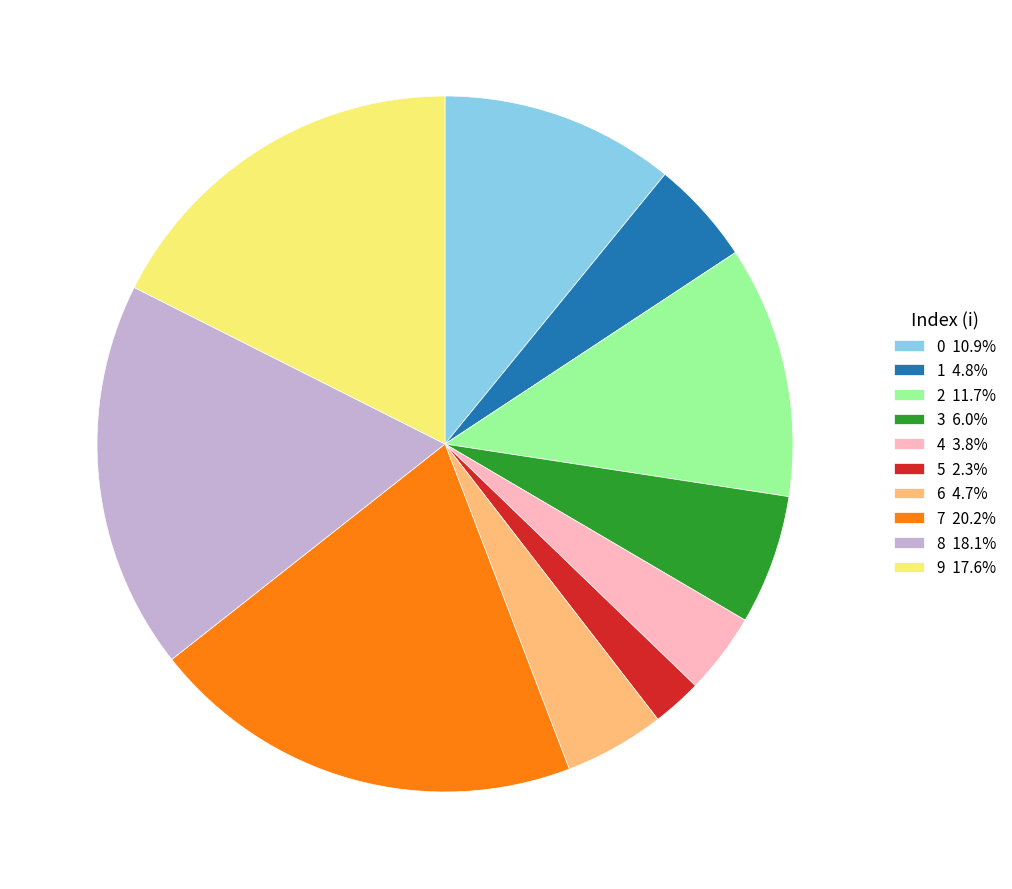

Is it true that 9 is 18% of the pie?

True